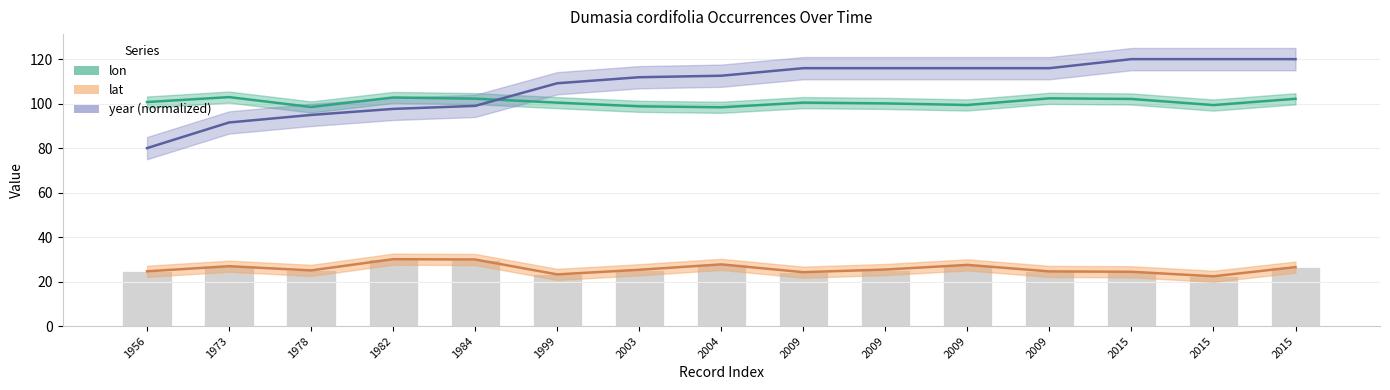

At which label does lat first exceed 25?

1973